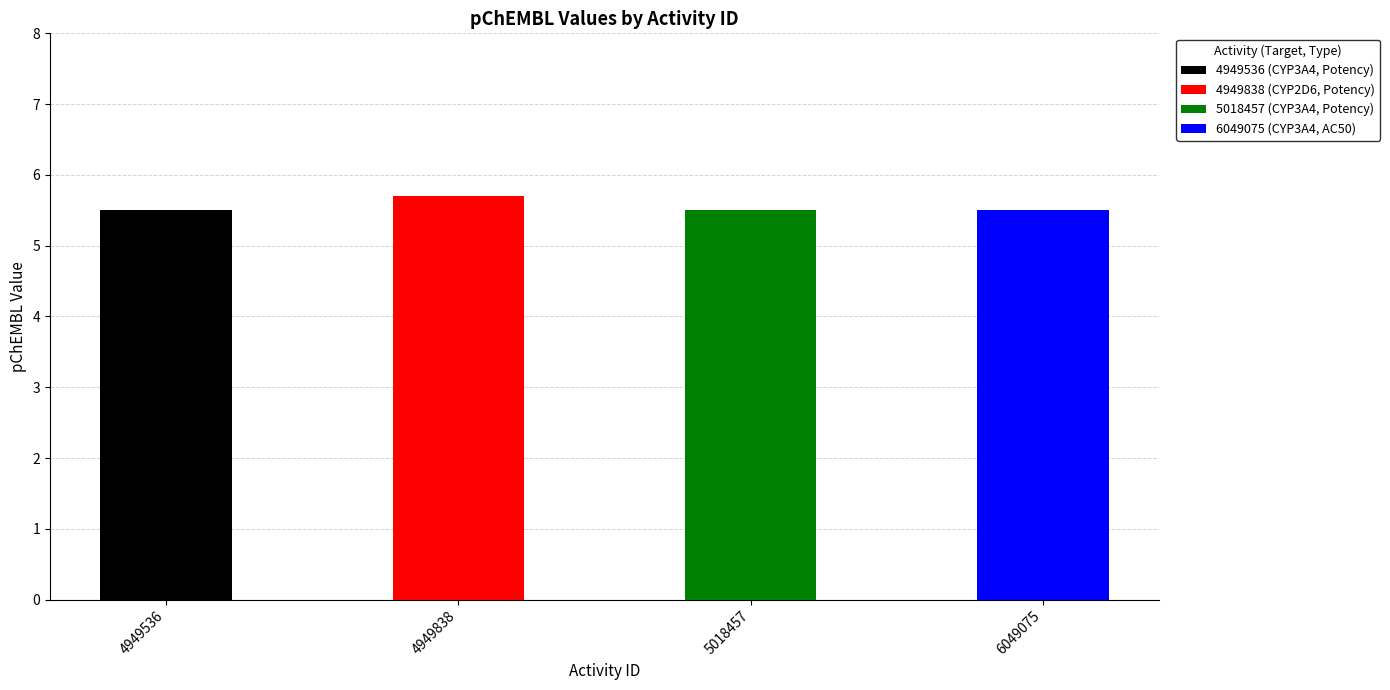

List the labels in order of value, smallest first.

4949536, 5018457, 6049075, 4949838